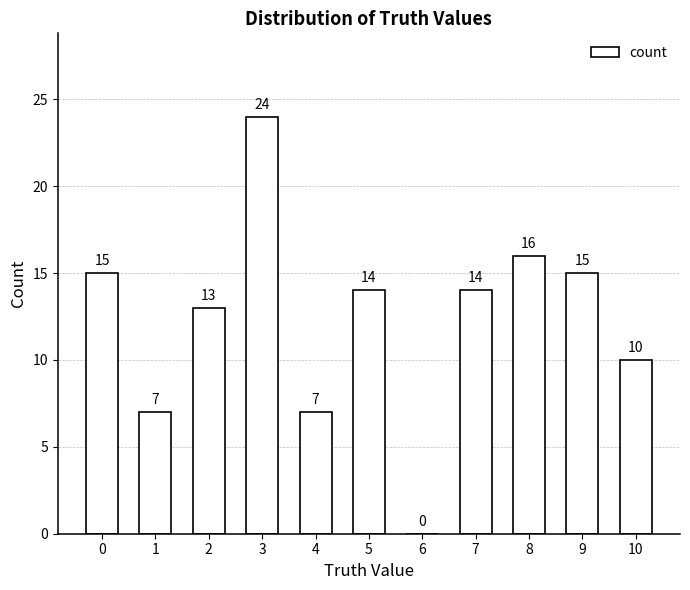

What is the sum of the values at 0 and 6?

15